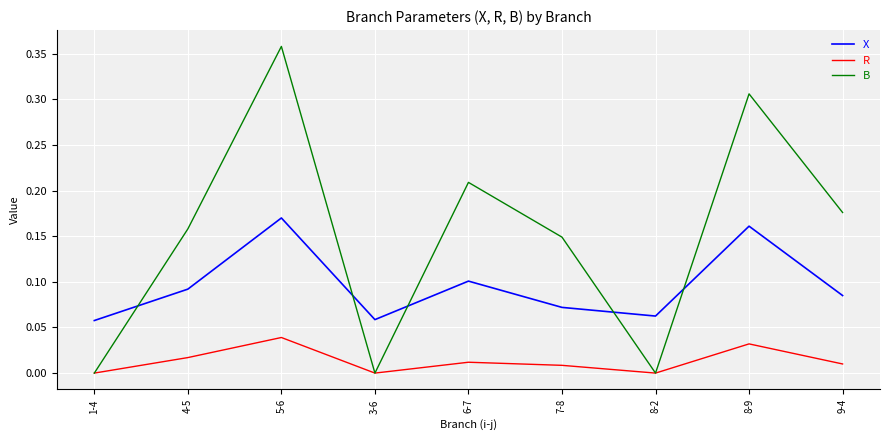

Which series ends up on top after the final intersection of B and X?

B